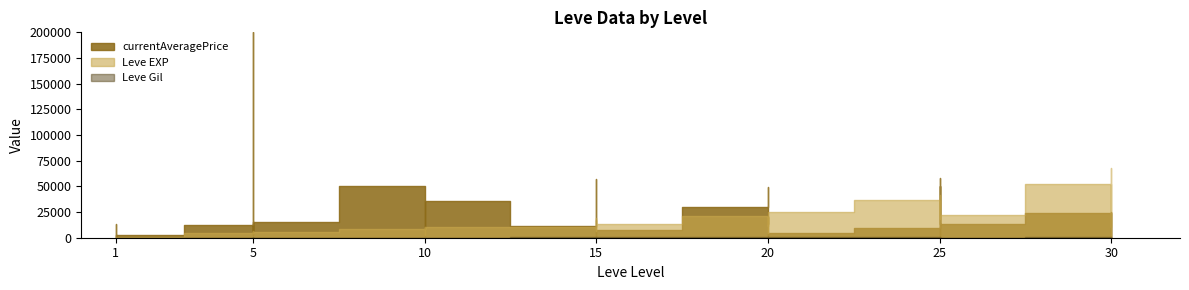

Which series ends up on top after the final intersection of Leve Gil and currentAveragePrice?

currentAveragePrice